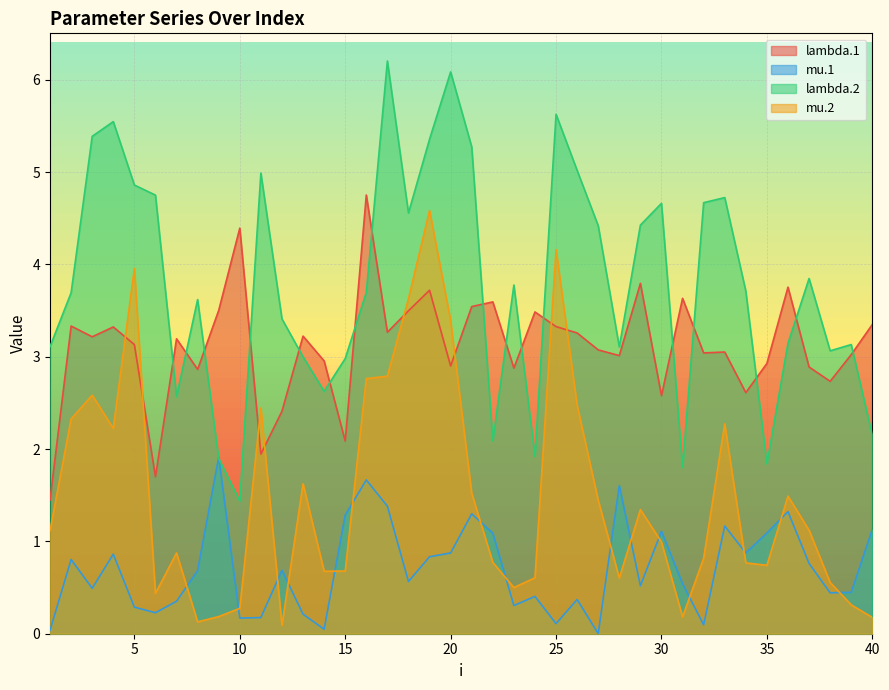

List the series in order of their peak value, highest first.

lambda.2, lambda.1, mu.2, mu.1